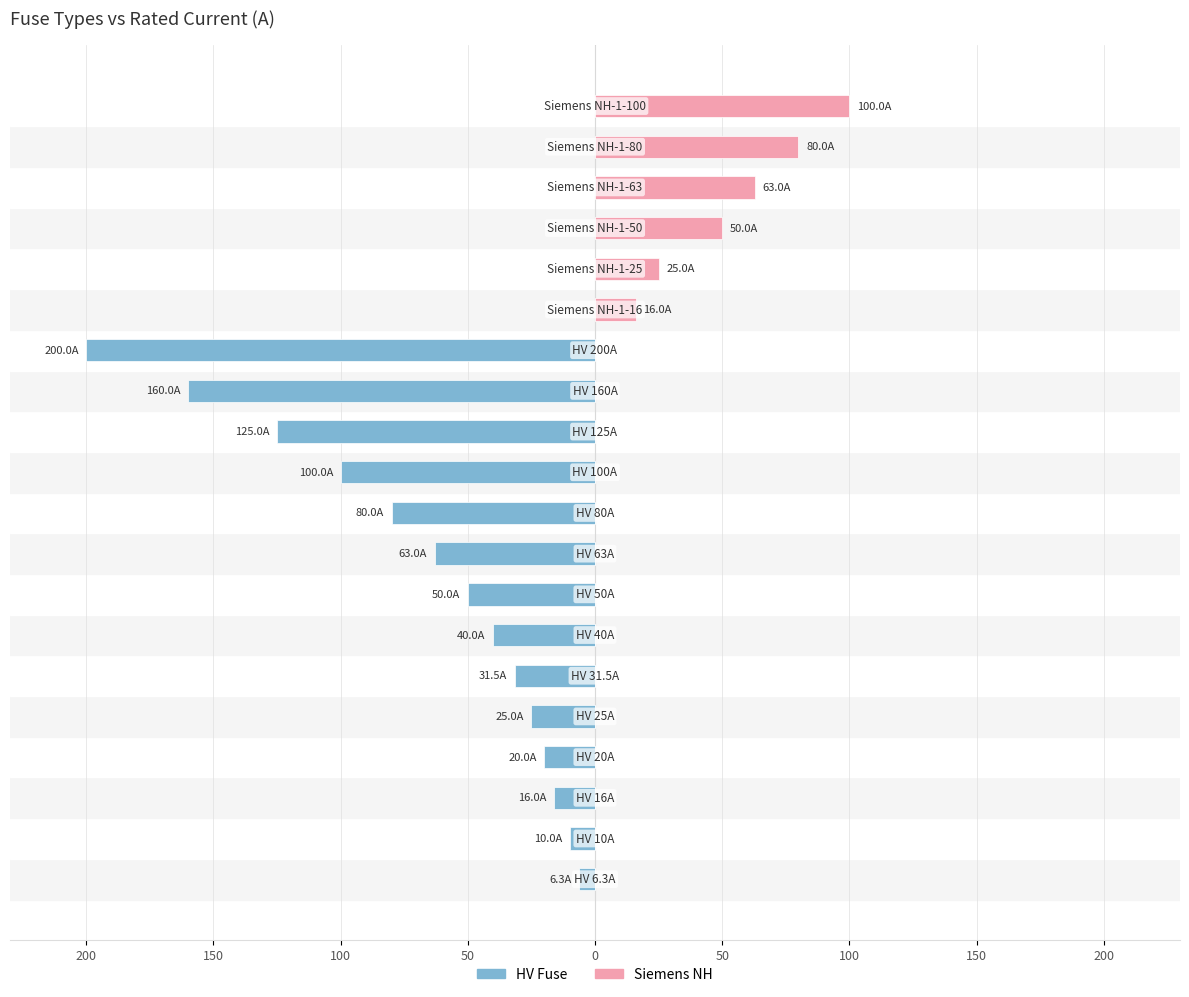

The value of HV Fuse at 9 is -80.0. True or false?

True